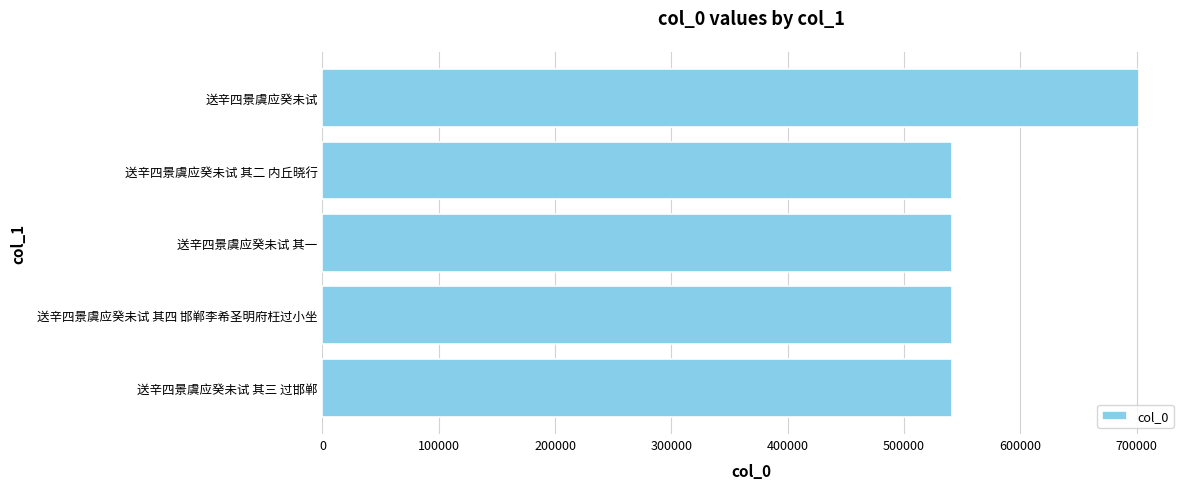

At which category does the chart reach its peak across all series?

送辛四景虞应癸未试